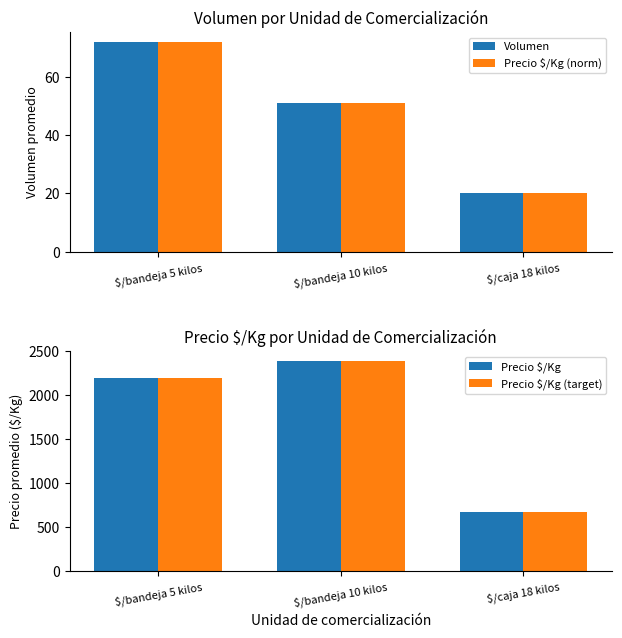

Is it true that Precio $/Kg equals 1012.5 at $/caja 18 kilos?

False